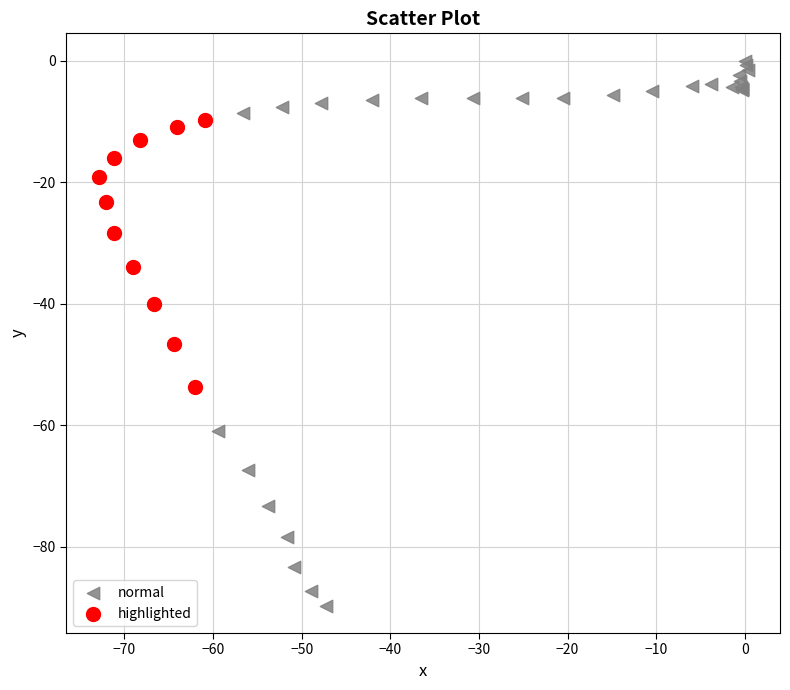

Which series has the widest spread of Y values?

normal